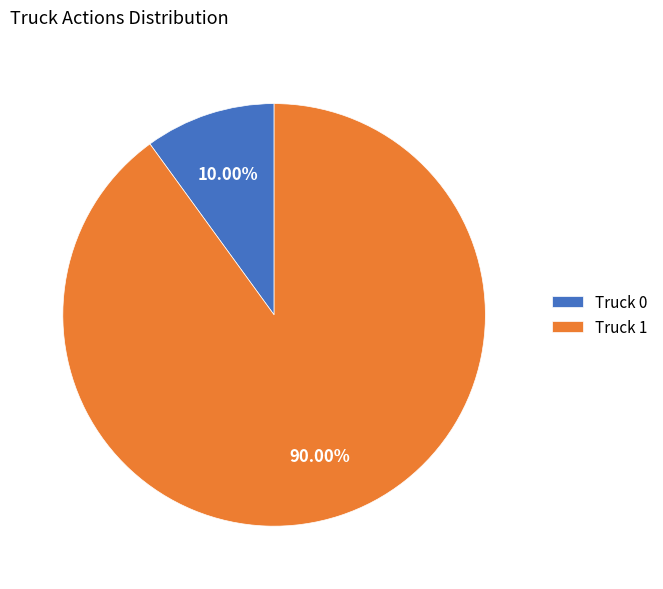

Is Truck 1 the majority of the pie?

Yes